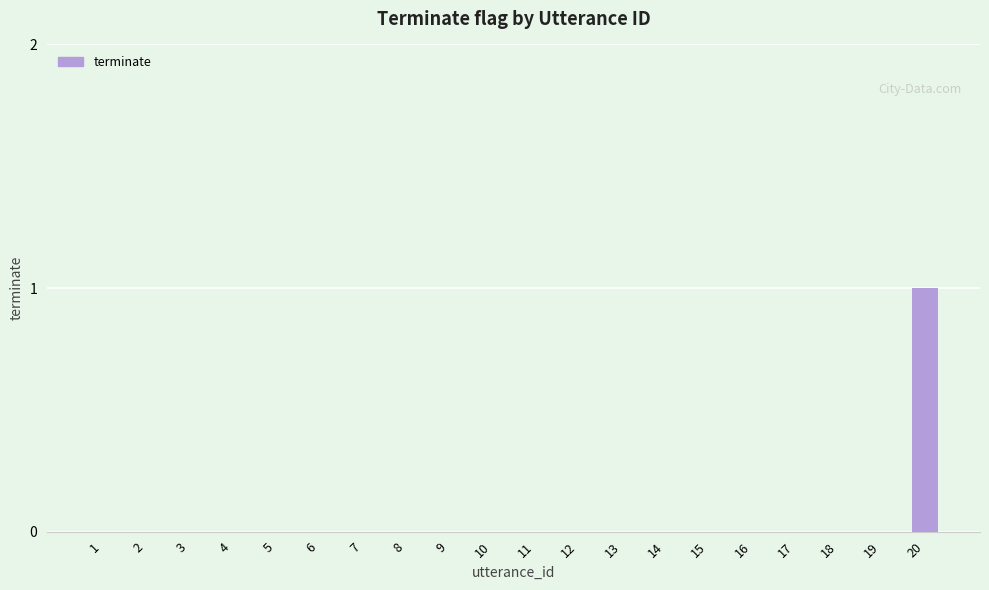

Reading right to left, transcribe all the data shown in this chart.

20=1	19=0	18=0	17=0	16=0	15=0	14=0	13=0	12=0	11=0	10=0	9=0	8=0	7=0	6=0	5=0	4=0	3=0	2=0	1=0